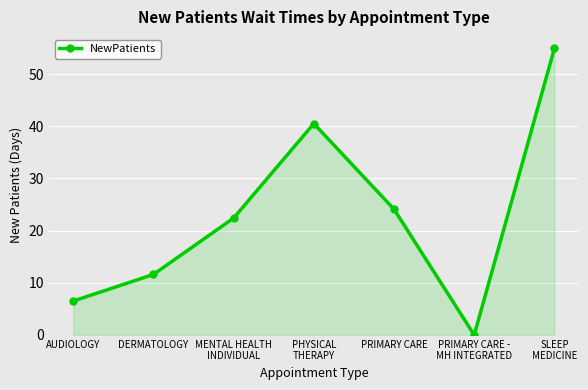

What is the label of the 7th point from the right?

AUDIOLOGY